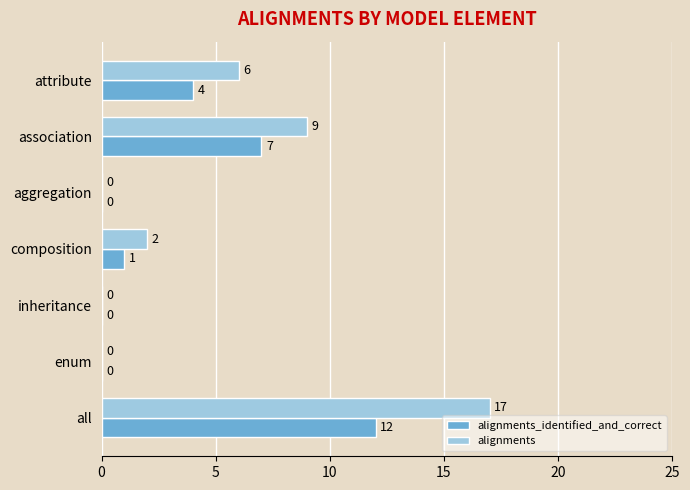

How many series are shown in this chart?

2